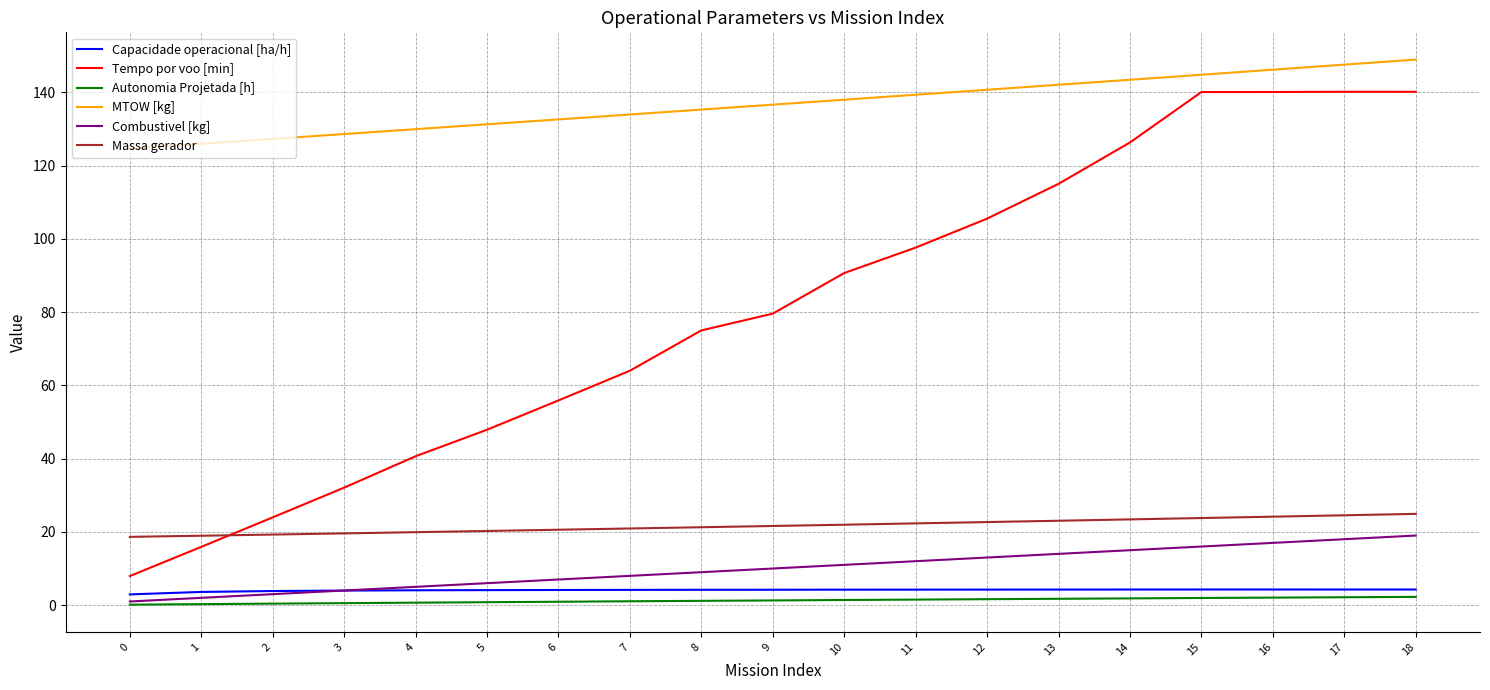

At 17, list the series in order from smallest to largest.

Autonomia Projetada [h], Capacidade operacional [ha/h], Combustivel [kg], Massa gerador, Tempo por voo [min], MTOW [kg]